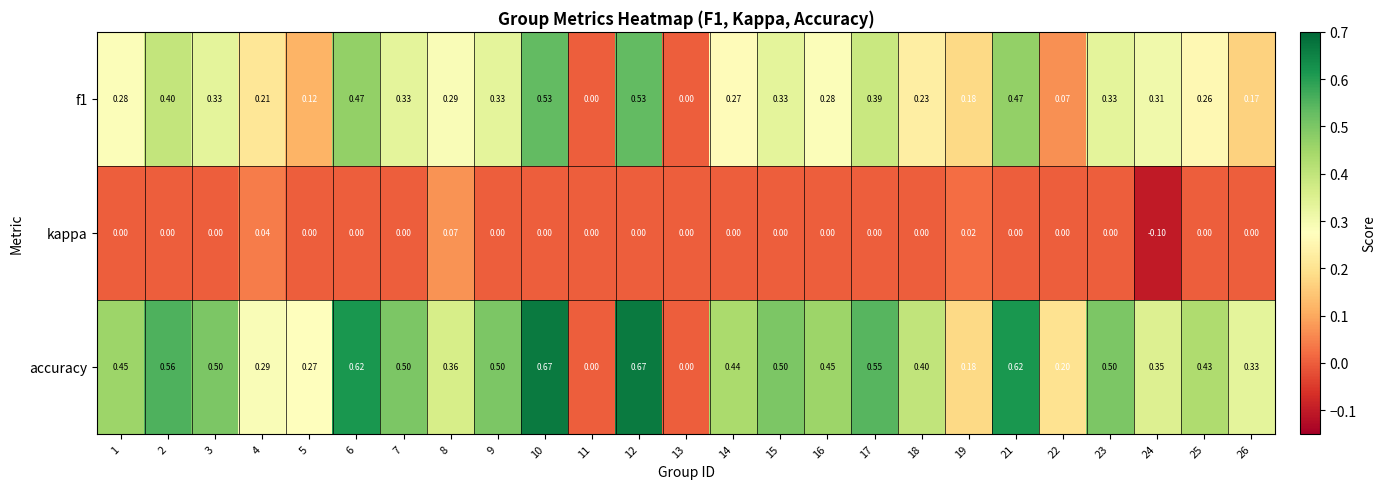

Is the value of accuracy at 6 greater than the value of f1 at 1?

Yes